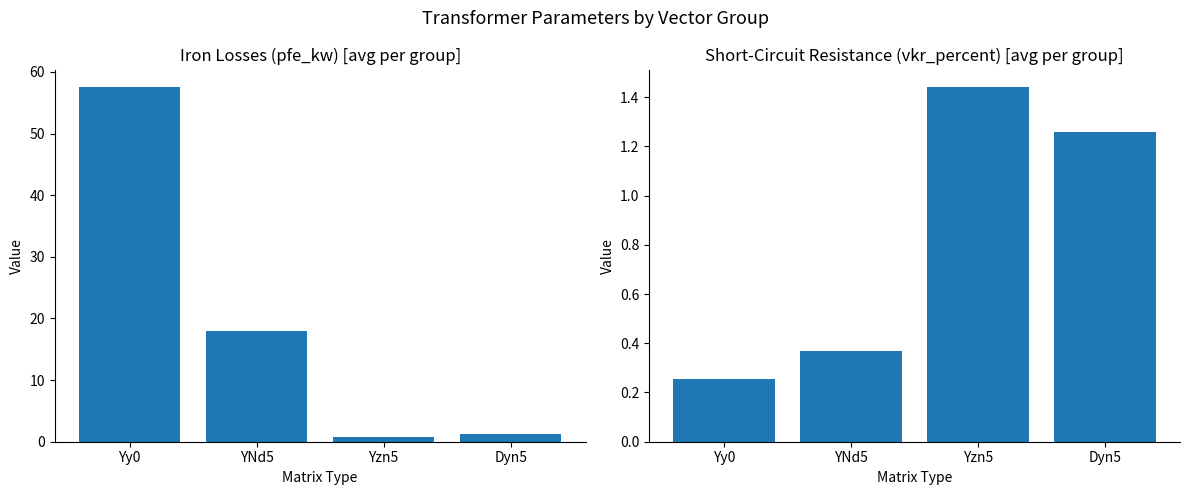

Is it true that pfe_kw equals 57.5 at Yy0?

True